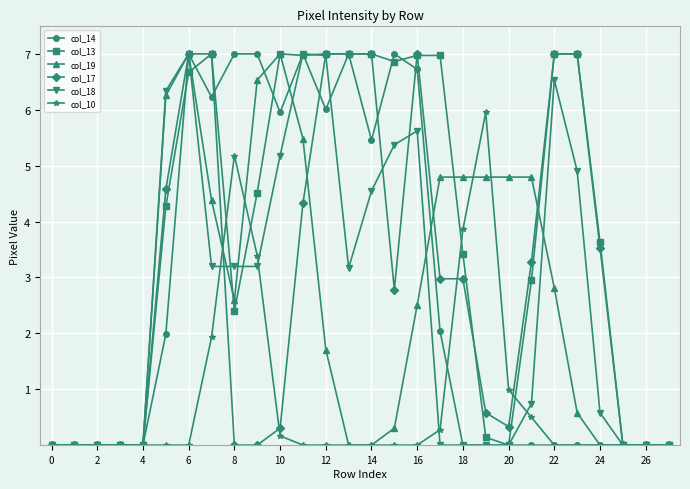

How many series are shown in this chart?

6